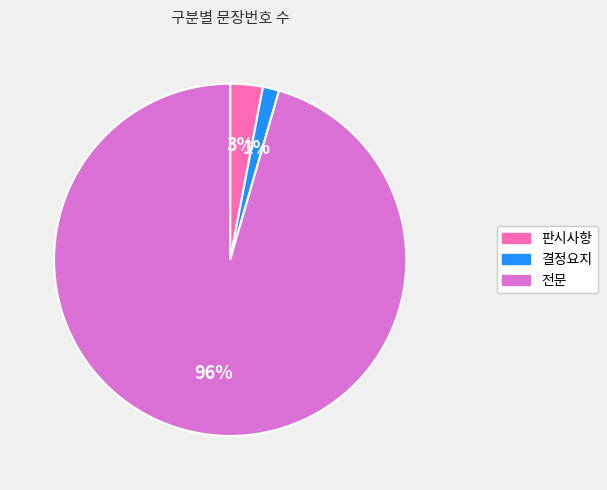

To the nearest percent, what portion does 판시사항 represent?

3%